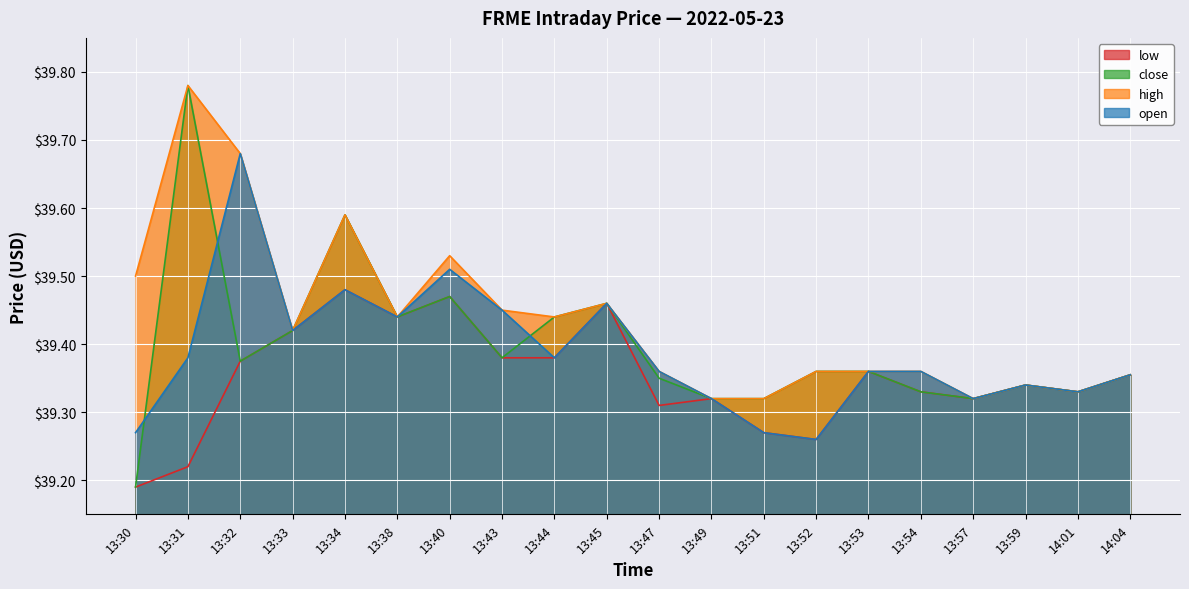

Which series has the widest spread of values?

close